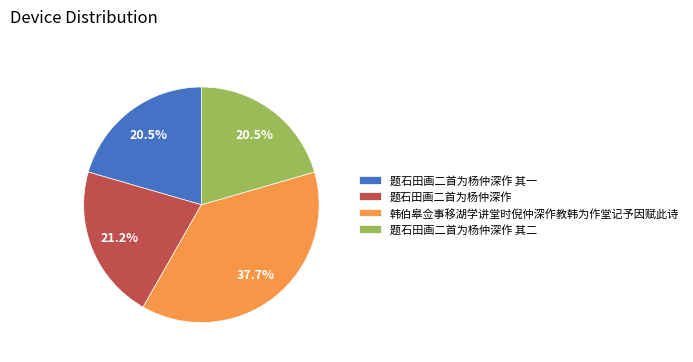

Is there any slice that represents more than half of the pie?

No